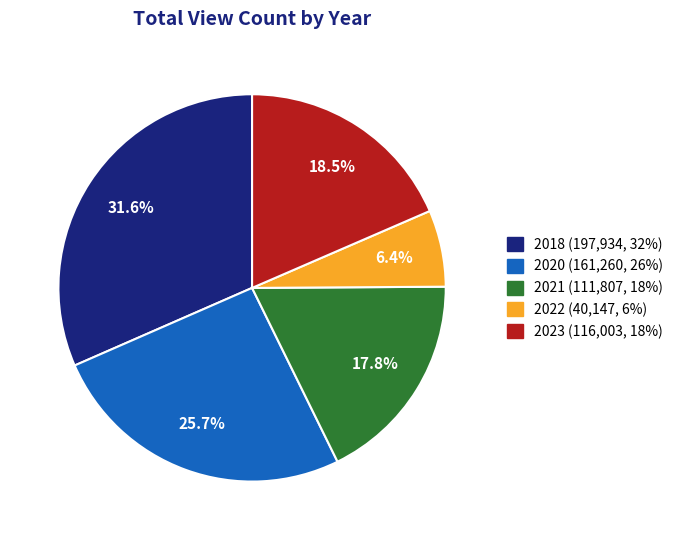

To the nearest percent, what is the difference between the largest and smallest slice percentages?

25%